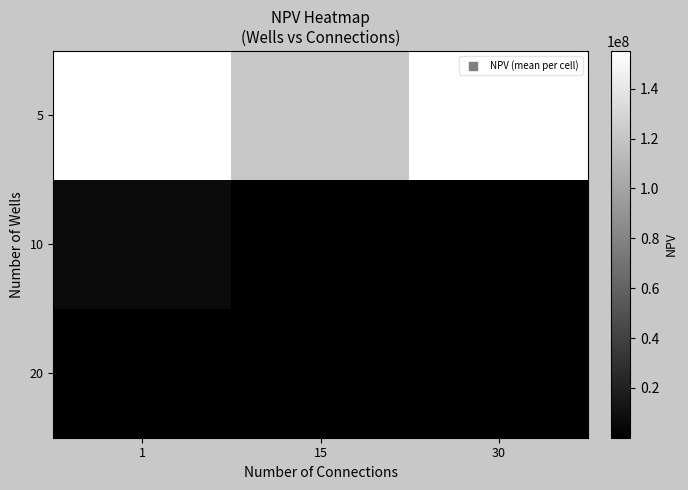

Count the number of data series in this chart.

3